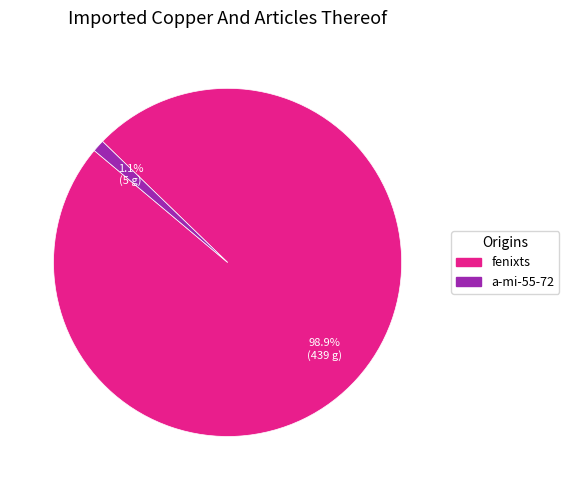

Rank the categories by value from highest to lowest.

fenixts, a-mi-55-72